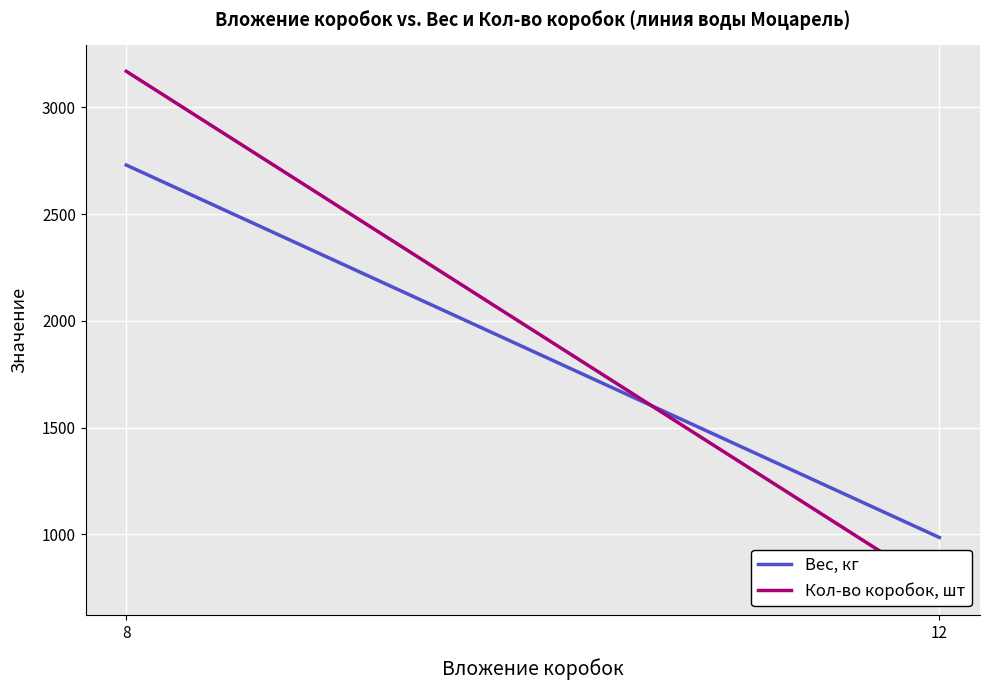

How many categories are shown in the chart?

2